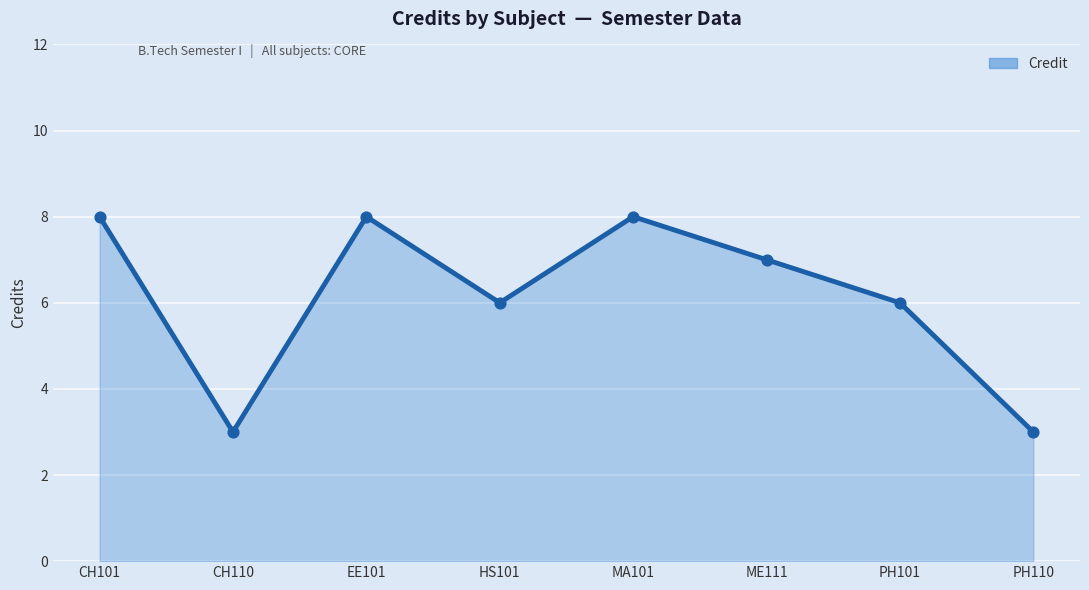

Approximately how many times larger is the value at CH101 compared to PH110?

2.7